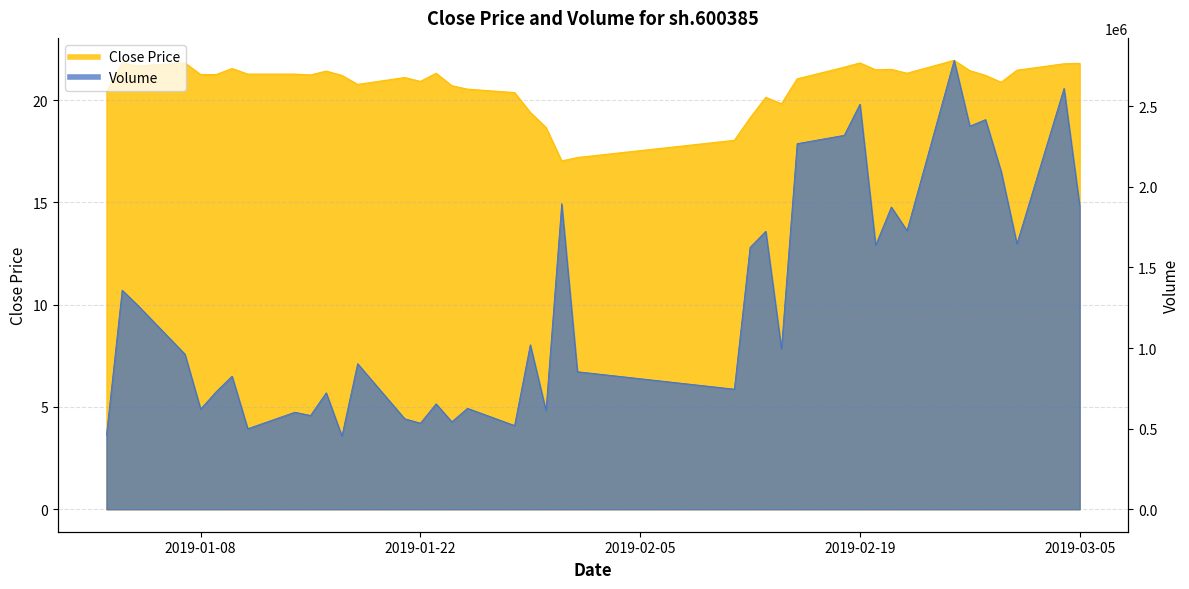

What is the maximum value shown in the chart?

2784369.0